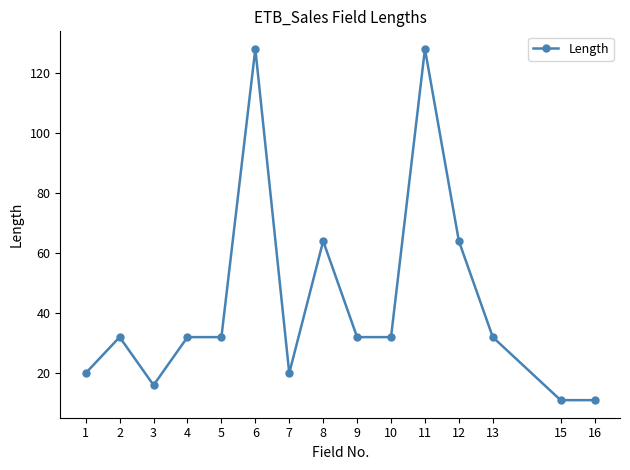

Reading left to right, list all the values displayed in this chart.

1=20	2=32	3=16	4=32	5=32	6=128	7=20	8=64	9=32	10=32	11=128	12=64	13=32	15=11	16=11